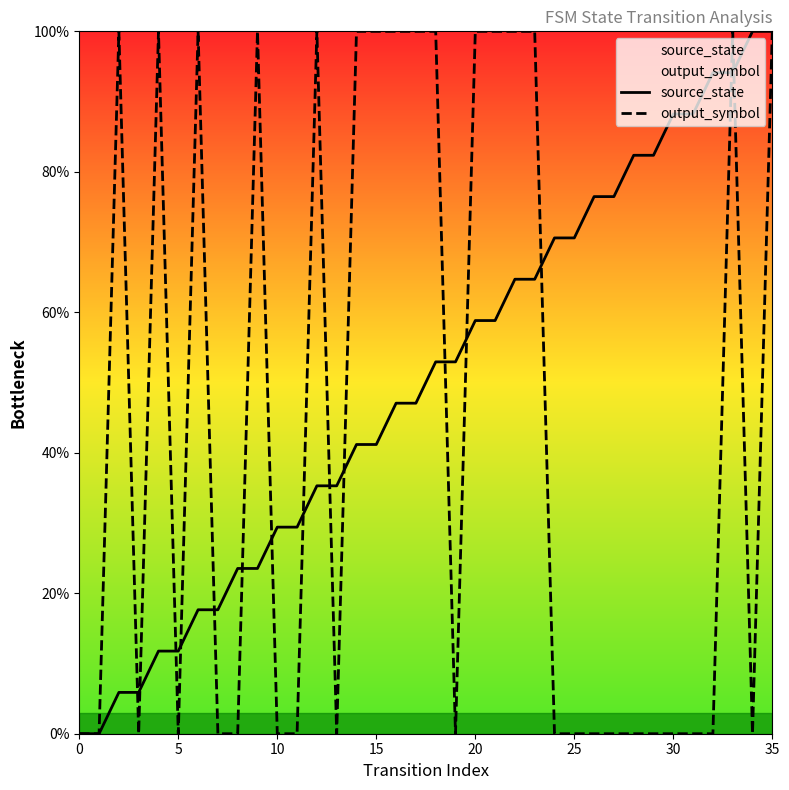

True or false: source_state and output_symbol cross at least once.

True